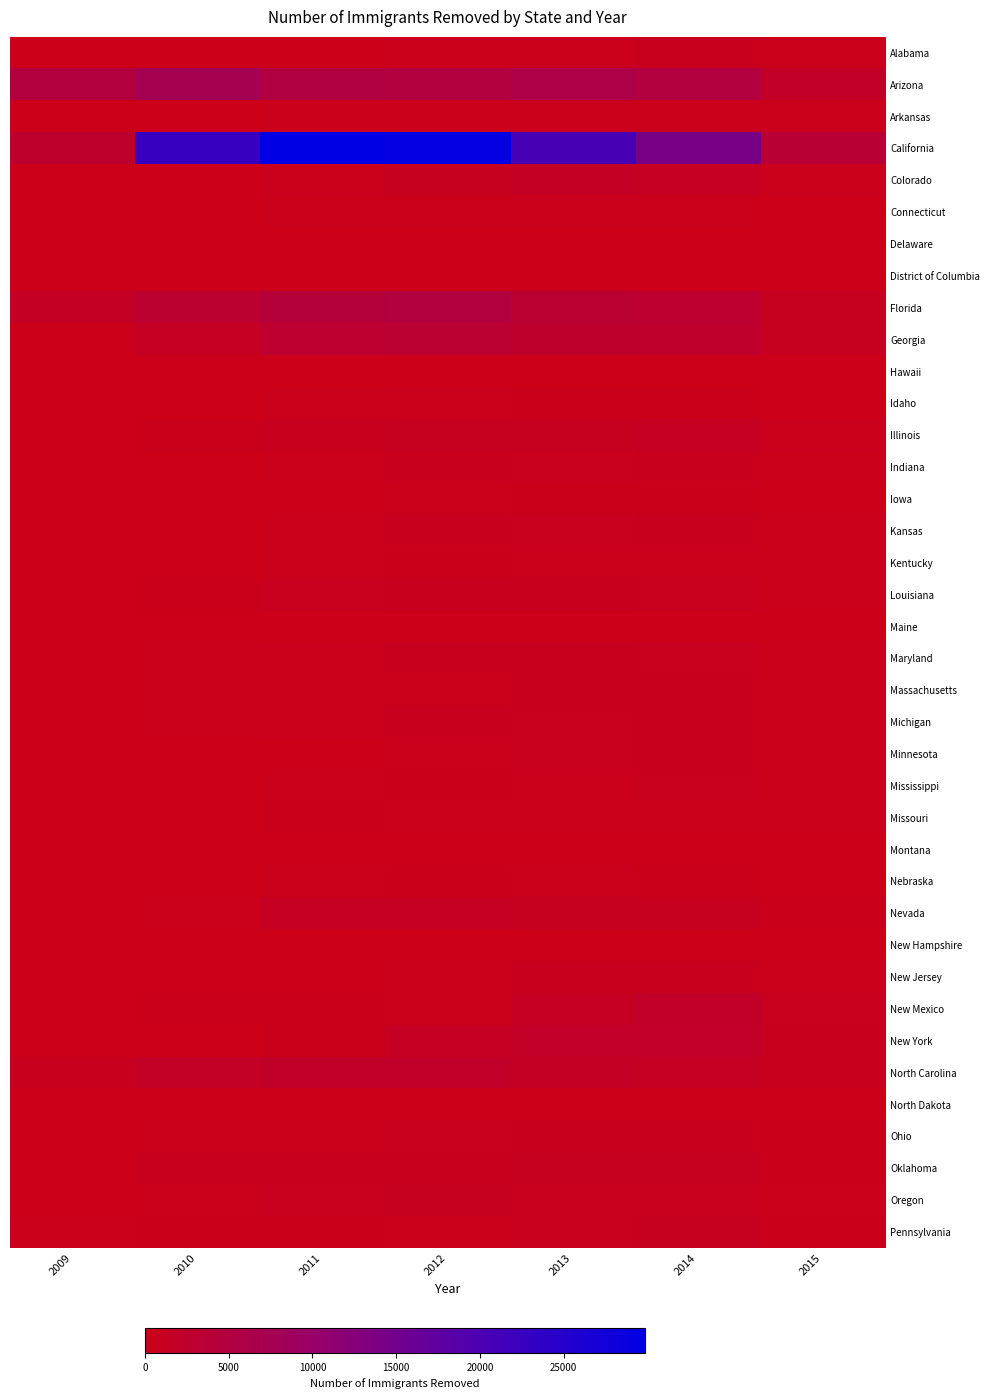

How many series are shown in this chart?

38